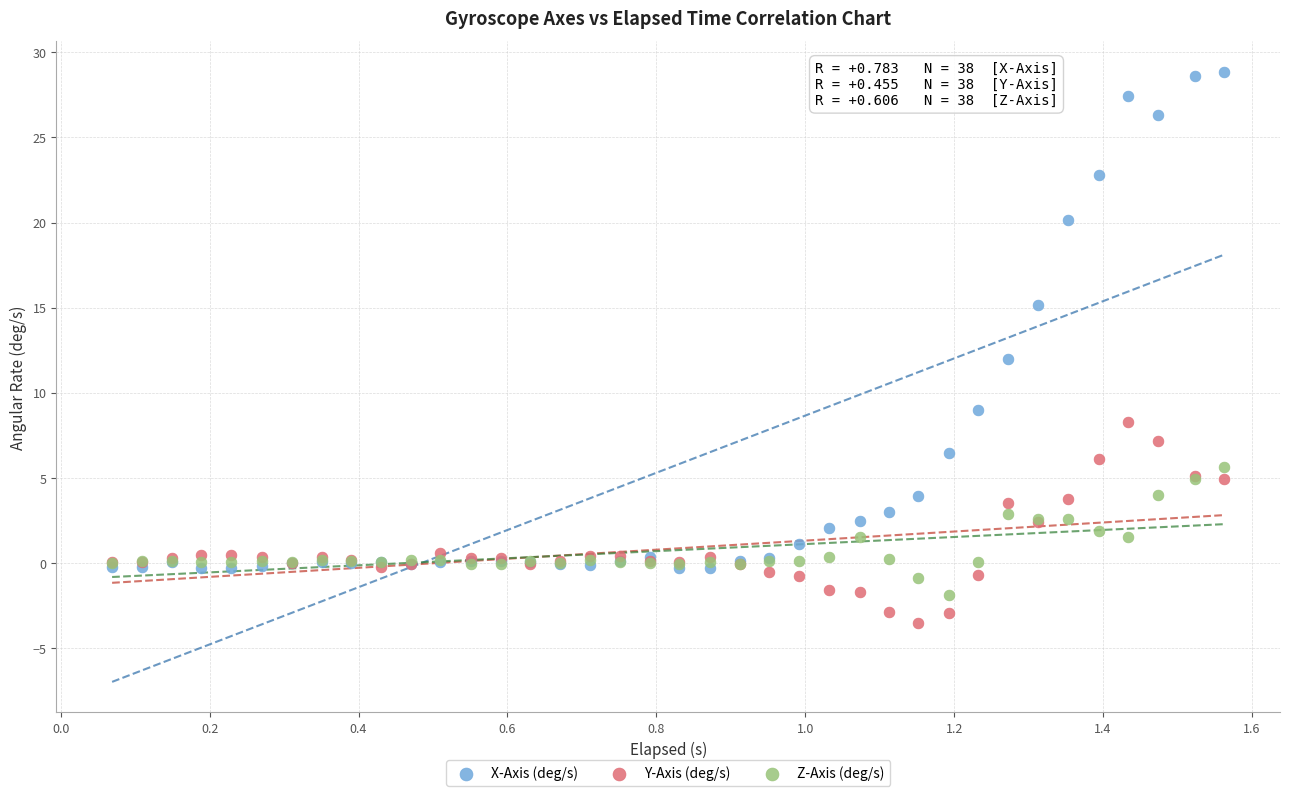

In the X-Axis (deg/s) series, what Y value is closest to 14?

15.1